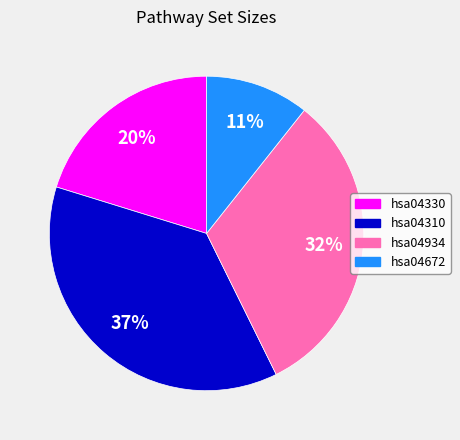

Combined, do hsa04330 and hsa04310 account for over 50%?

Yes